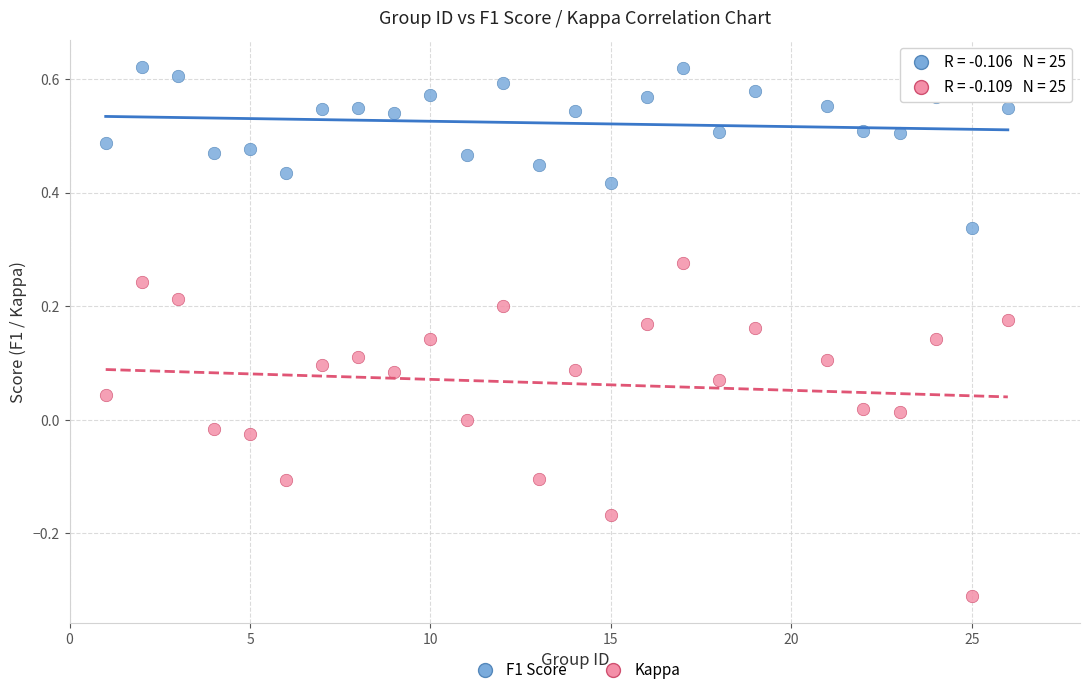

Which series reaches the maximum Y coordinate?

F1 Score